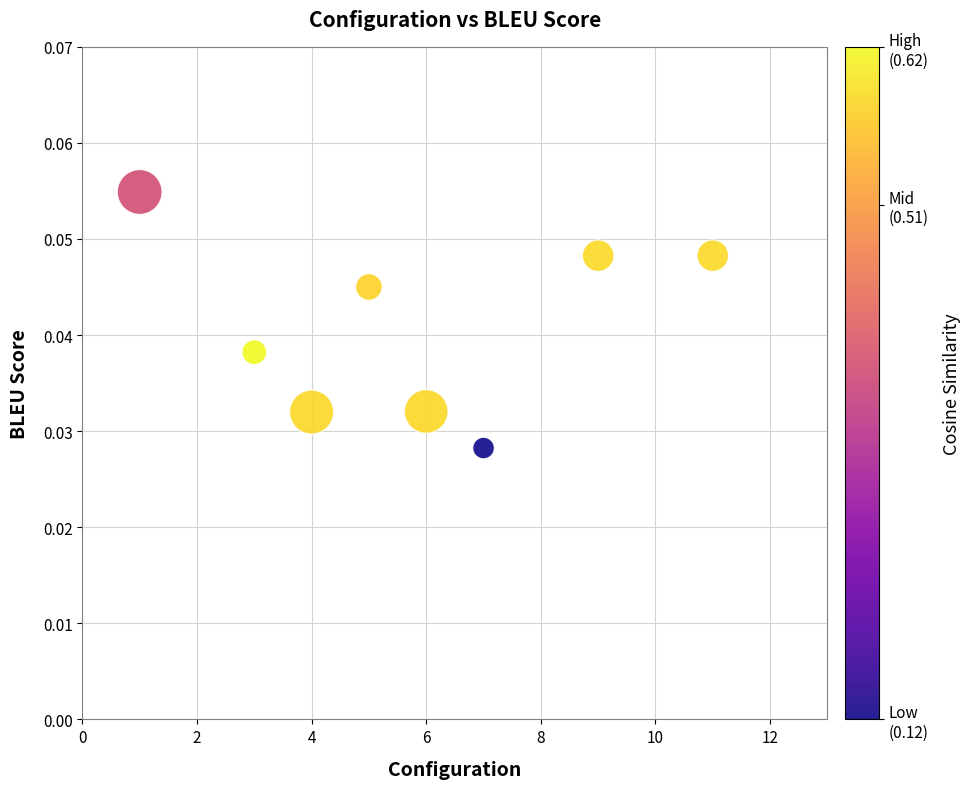

What is the range of X values (max minus min)?

10.0